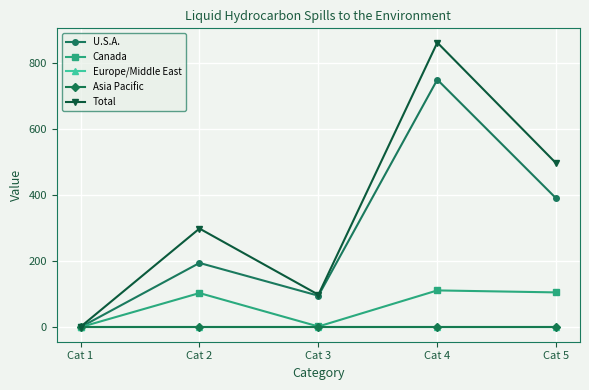

The value of Europe/Middle East at Cat 2 is 0. True or false?

True